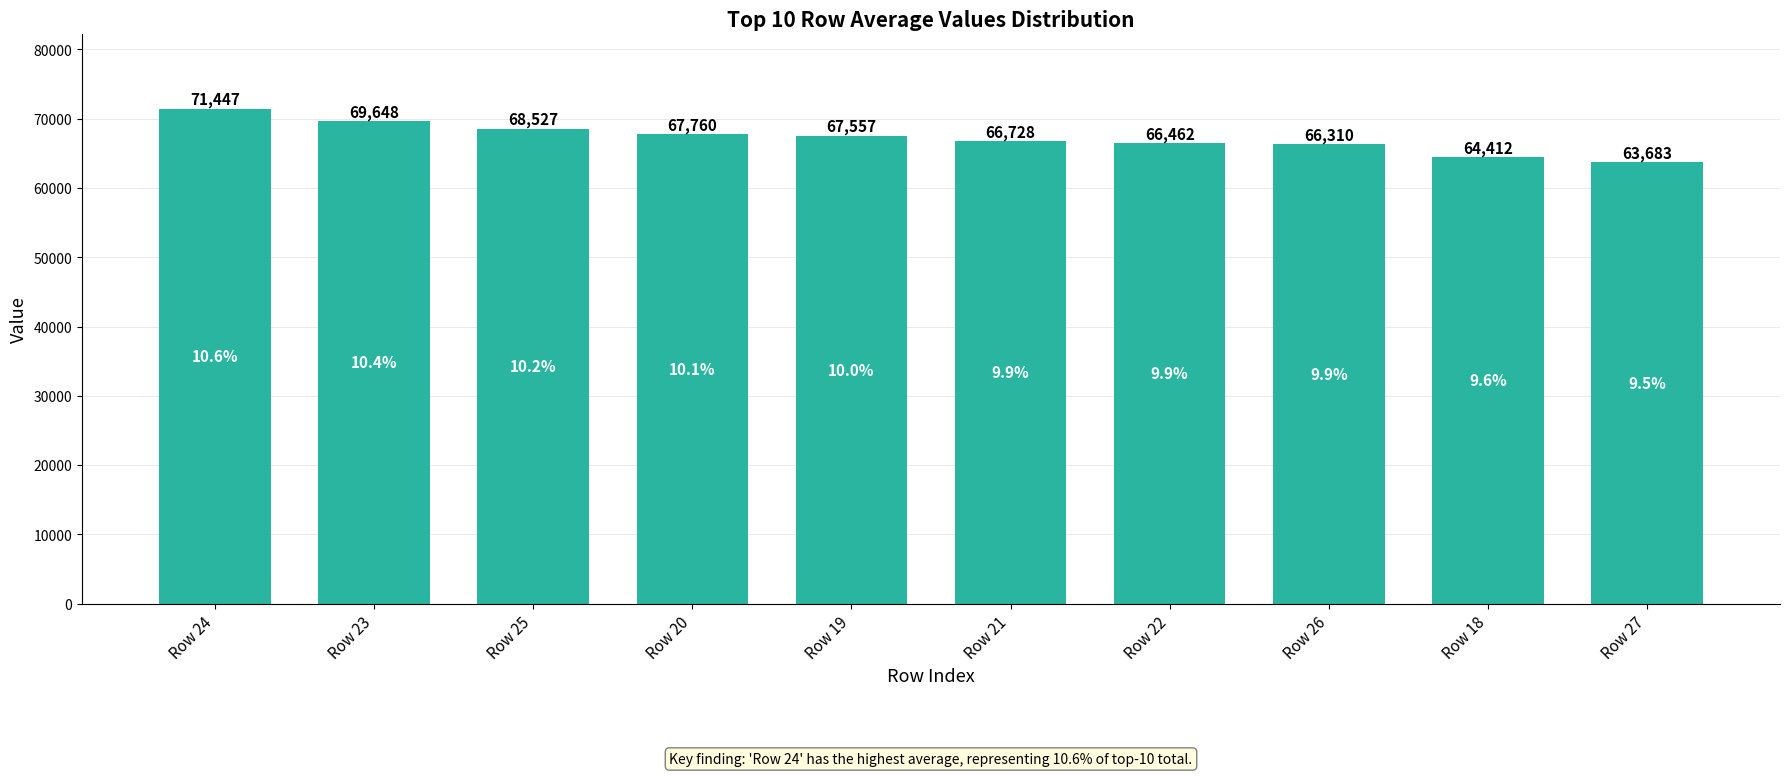

True or false: the data shows 95079.0 at Row 18.

False